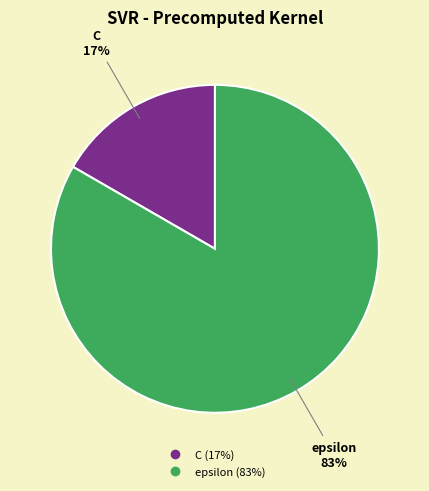

What is the majority slice?

epsilon